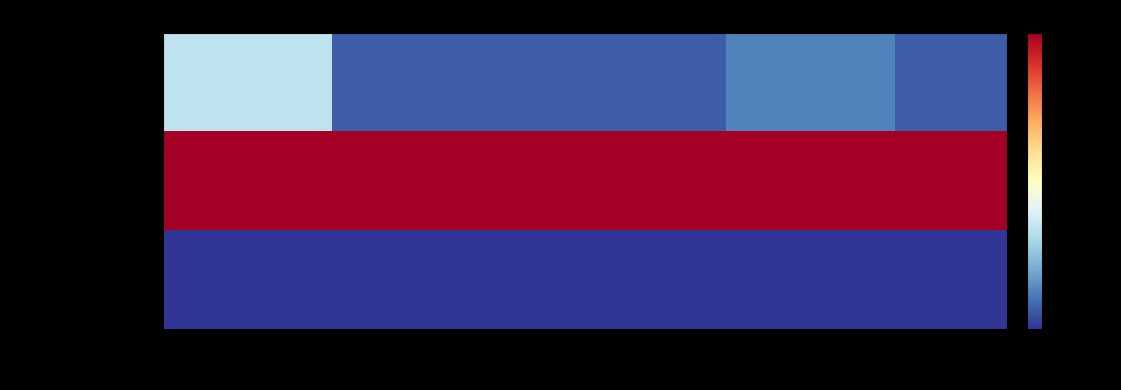

Which series has the largest total across all categories?

Owned PV